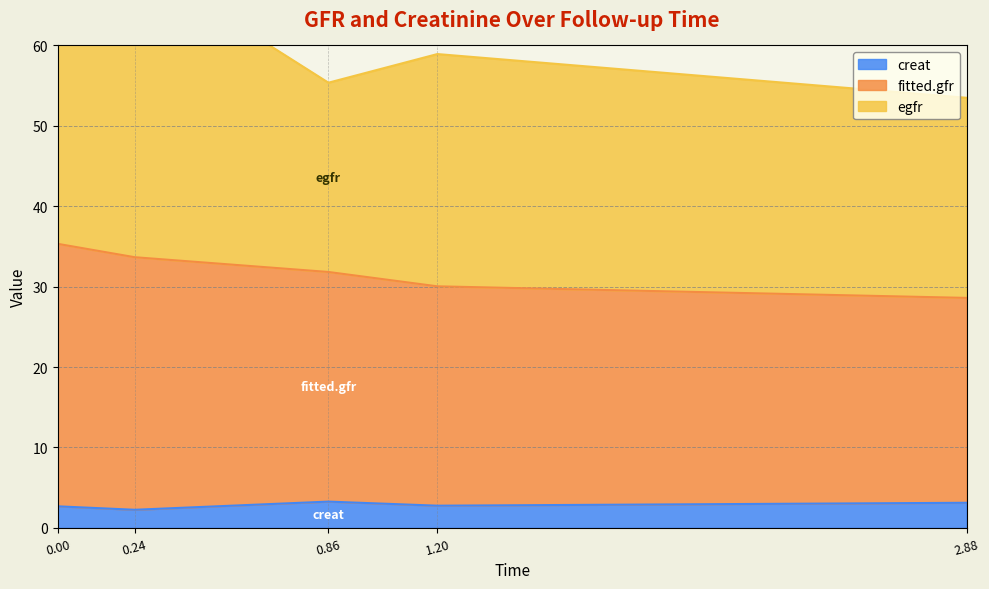

What position from the right is 0.86?

3